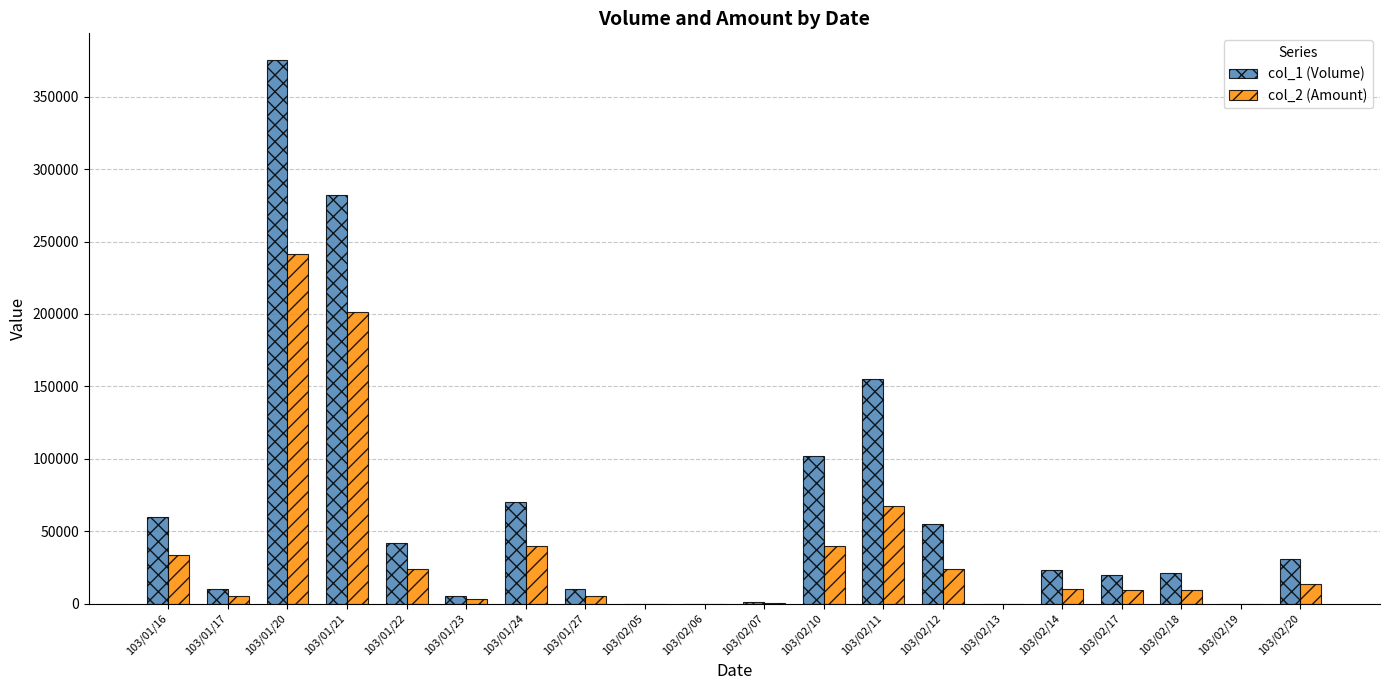

Does the chart contain stacked bars?

No